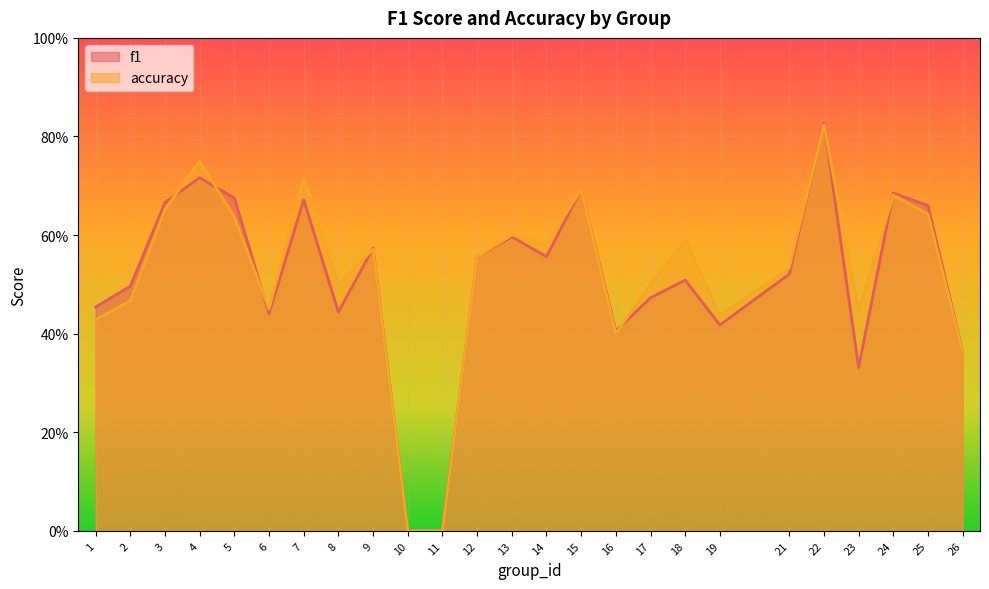

Is it true that accuracy equals 0.6 at 5?

True